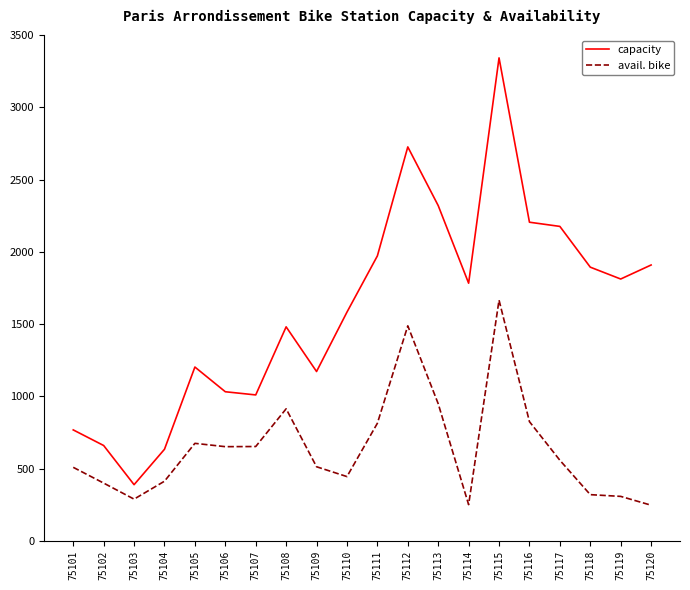

Which category has the highest value in the avail. bike series?

75115